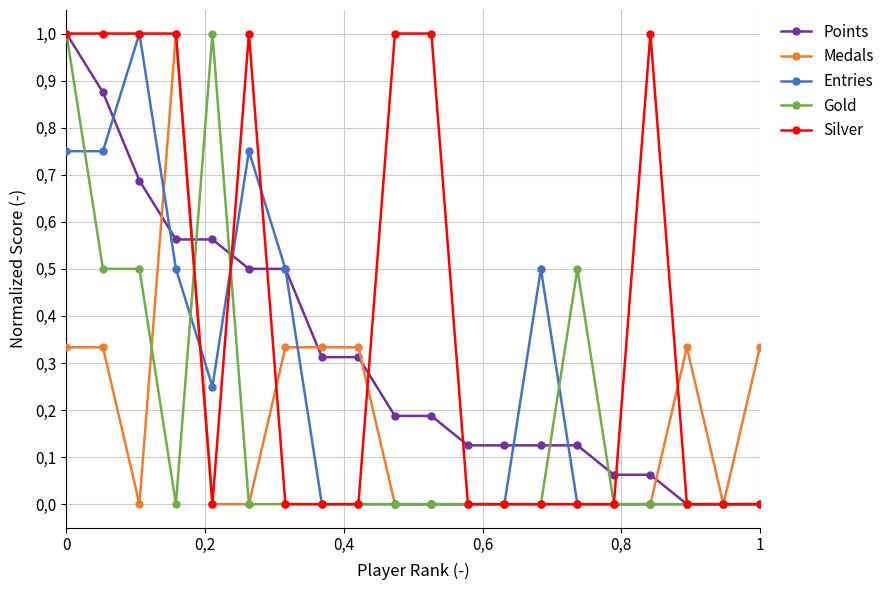

What are all the series names shown in the legend?

Points, Medals, Entries, Gold, Silver